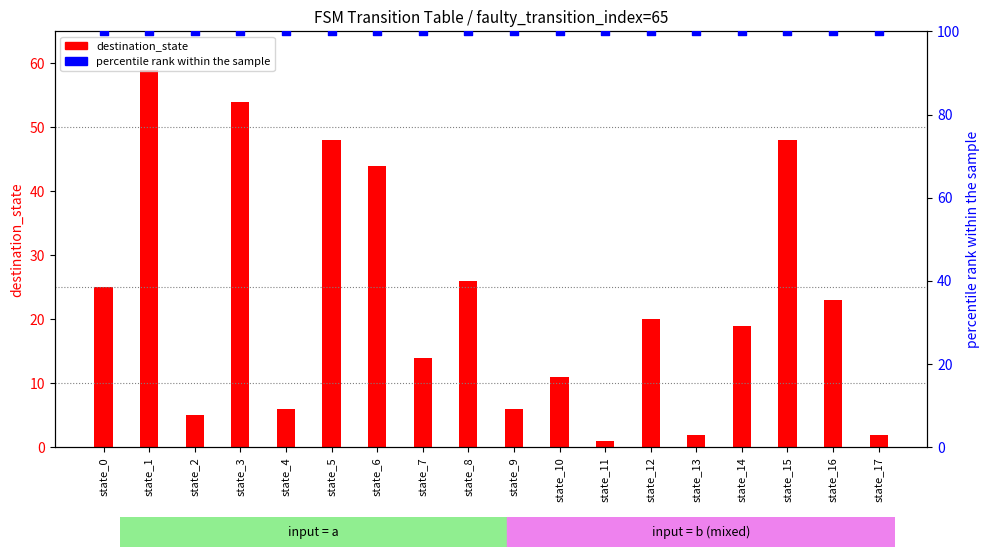

Which series has the largest total across all categories?

percentile rank